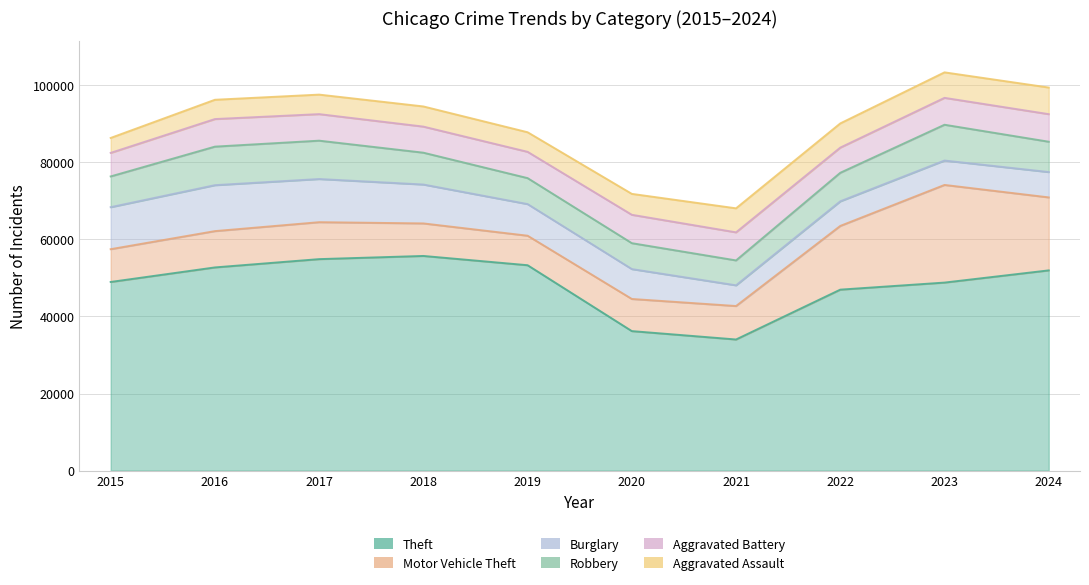

Does the chart display data point markers on the line(s)?

No